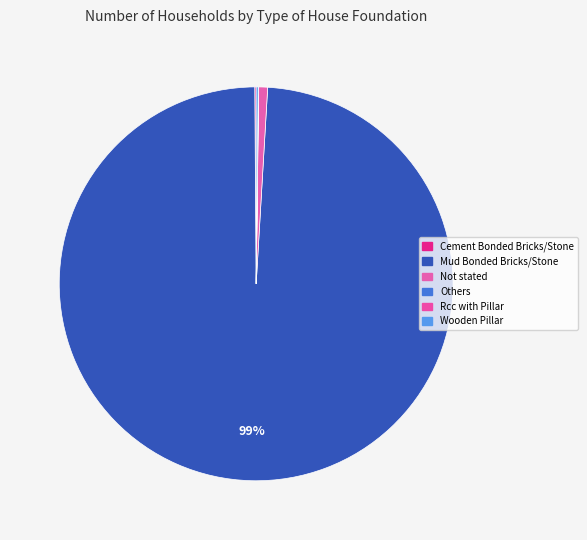

What percentage is NOT represented by Rcc with Pillar?

100.0%